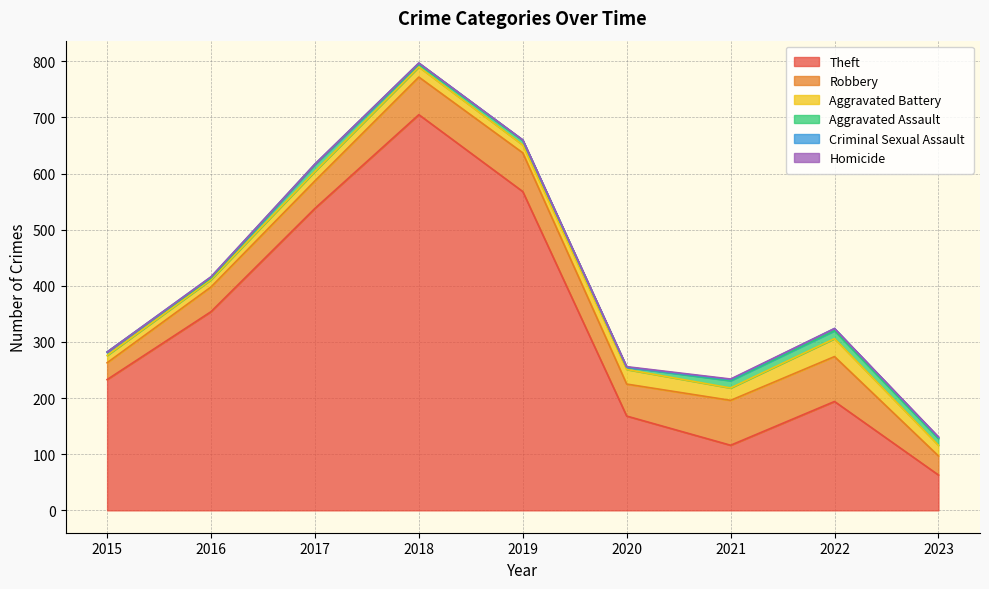

How many lines are shown in the chart?

6